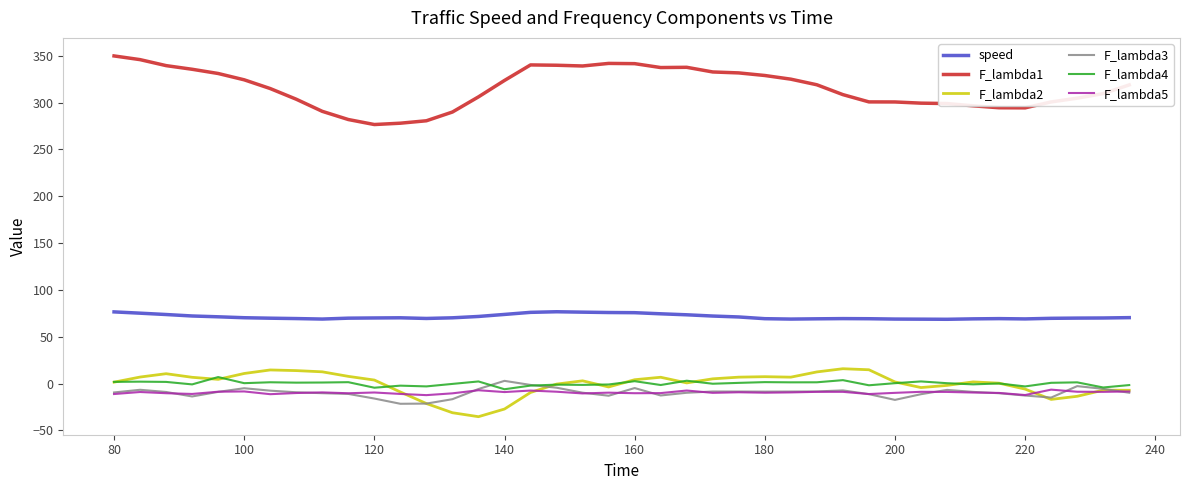

Which series has the largest range (max minus min)?

F_lambda1